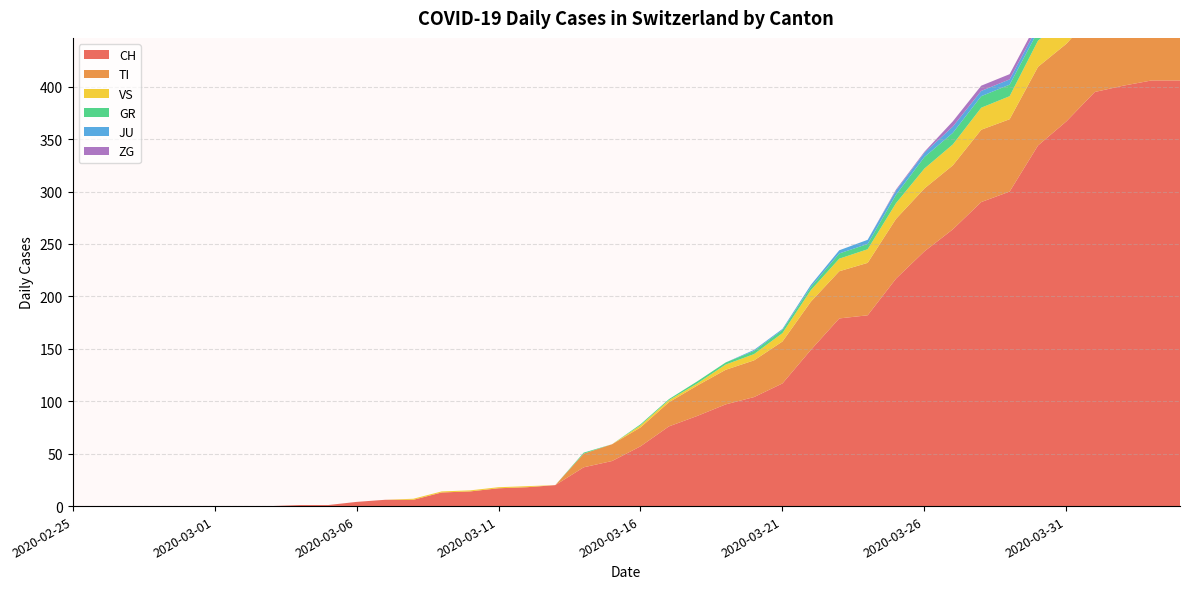

The value of CH at 2020-03-09 is 3. True or false?

False